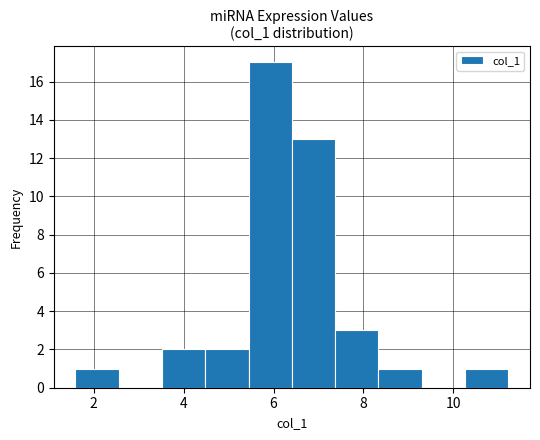

Reading left to right, transcribe this chart: for each bar, give the range it covers on the x-axis and its height. Neither the bar edges nor the heights are printed on the chart, so give them approximately, as read against the axes.

1.6 to 2.6: 1
2.6 to 3.6: 0
3.6 to 4.4: 2
4.4 to 5.4: 2
5.4 to 6.4: 17
6.4 to 7.4: 13
7.4 to 8.4: 3
8.4 to 9.2: 1
9.2 to 10.2: 0
10.2 to 11.2: 1